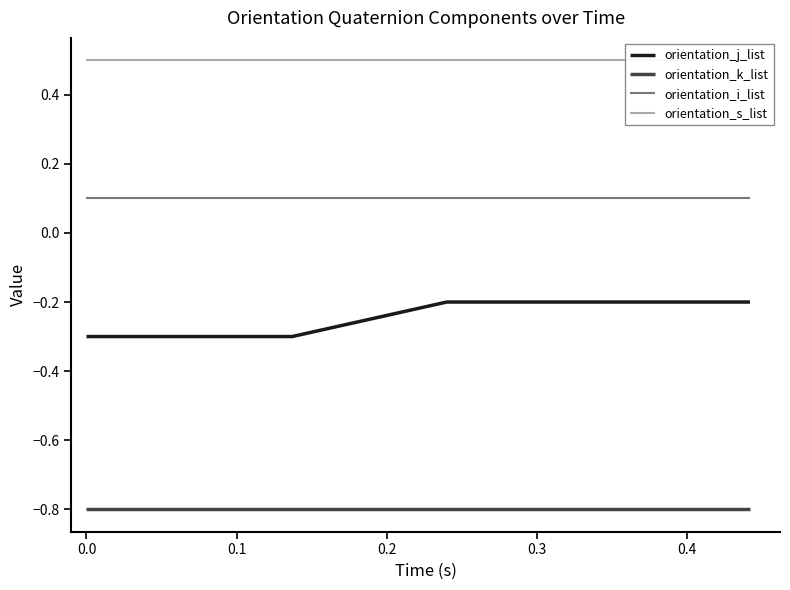

True or false: orientation_k_list and orientation_i_list intersect in this chart.

False